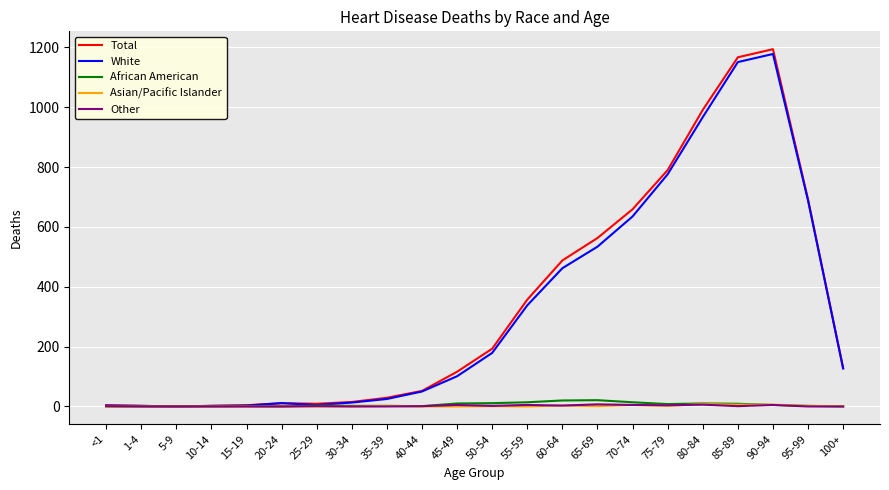

Which series has the largest range (max minus min)?

Total